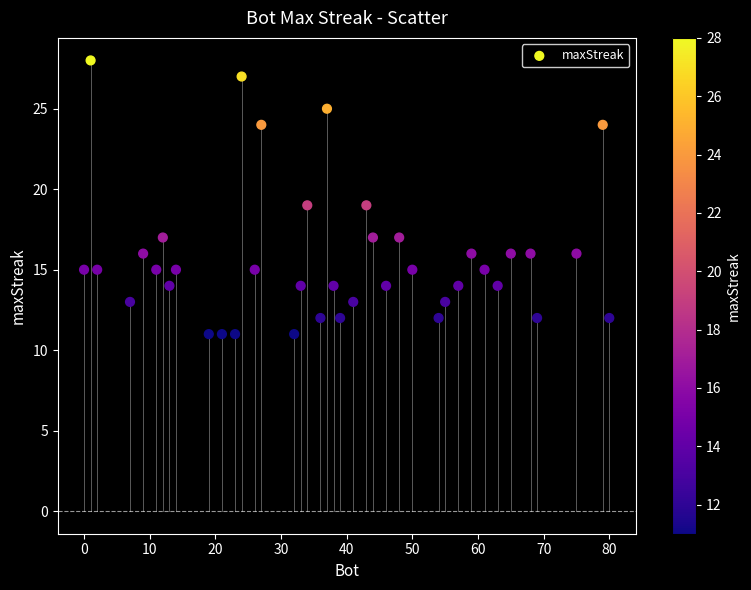

What is the range of Y values (max minus min)?

17